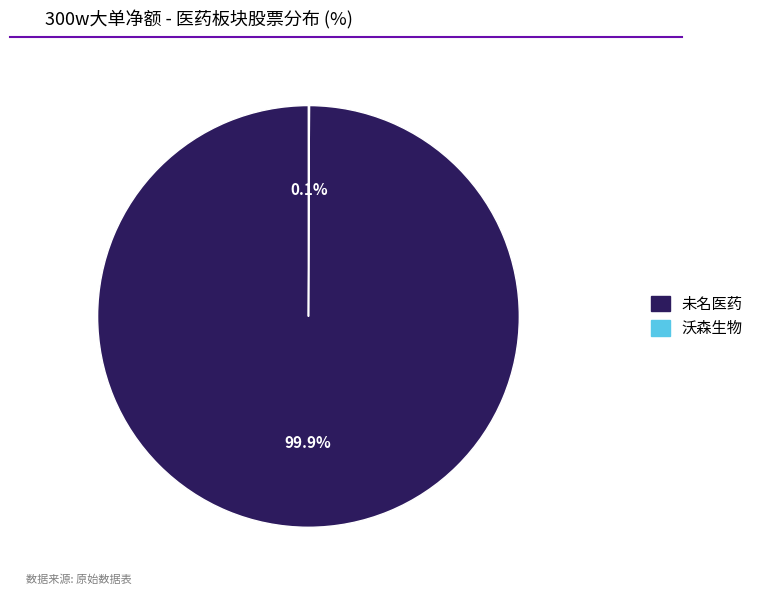

Is there a majority slice in this chart?

Yes